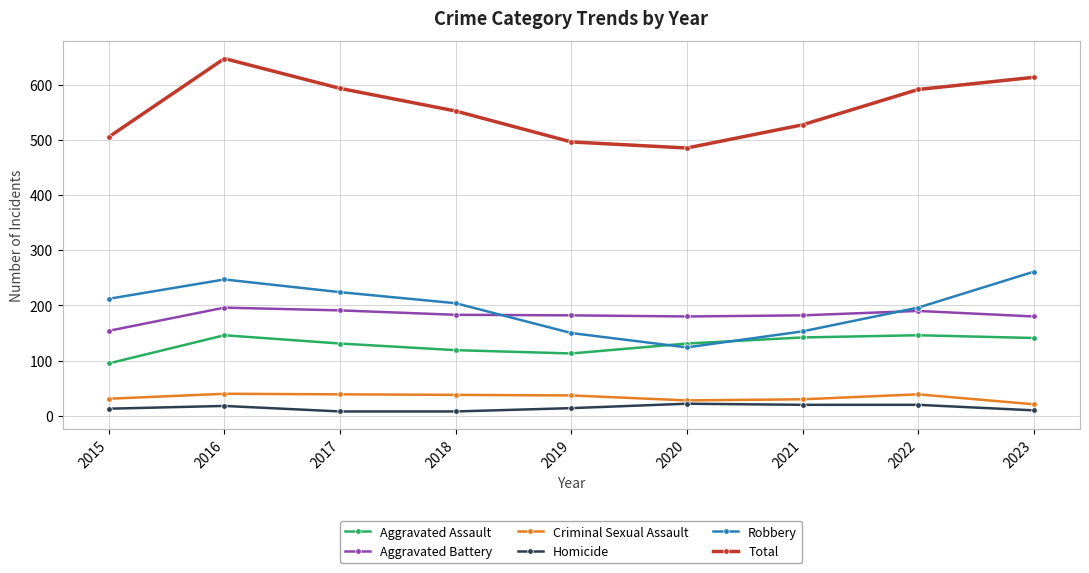

True or false: Robbery and Homicide intersect in this chart.

False